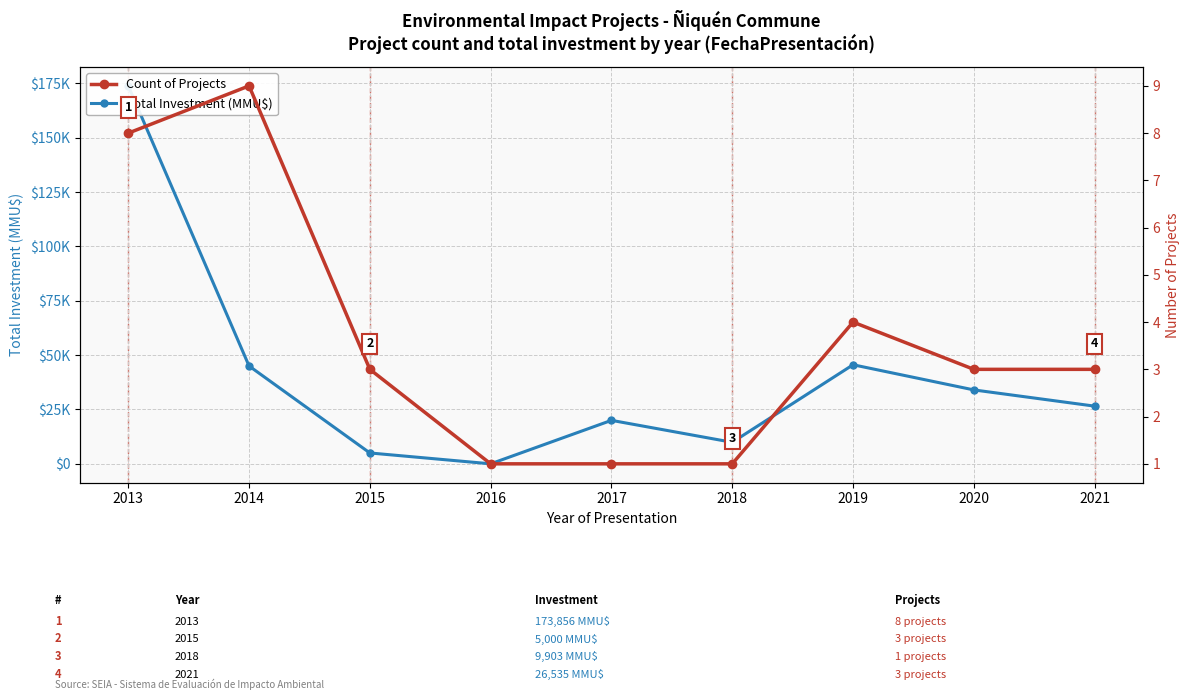

Reading left to right, transcribe all the data shown in this chart.

Total Investment (MMU$): 2013=173856	2014=45010	2015=5000	2016=0	2017=20000	2018=9903	2019=45570	2020=34000	2021=26535
Count of Projects: 2013=8	2014=9	2015=3	2016=1	2017=1	2018=1	2019=4	2020=3	2021=3